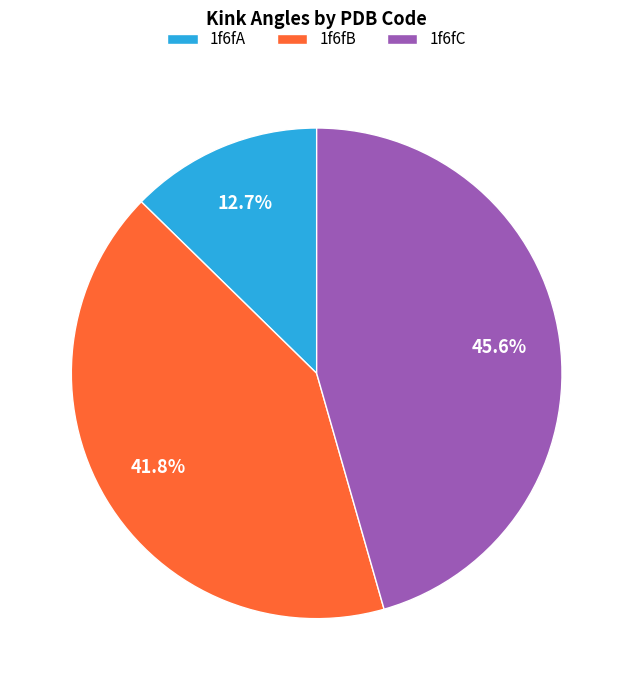

Which category has the biggest portion of the pie?

1f6fC